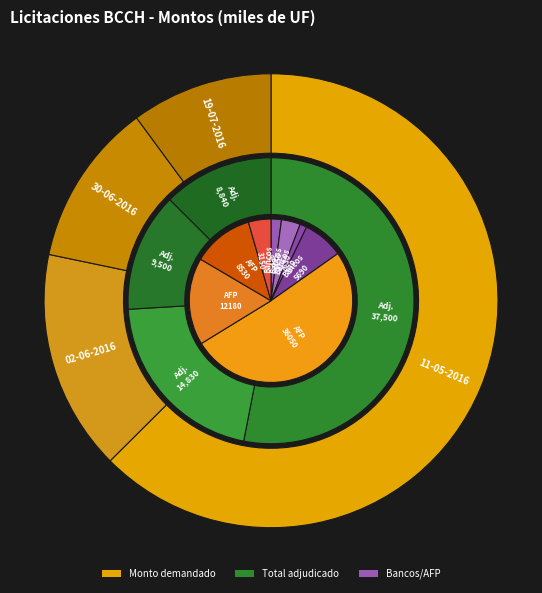

What is the largest slice in the pie chart?

11-05-2016